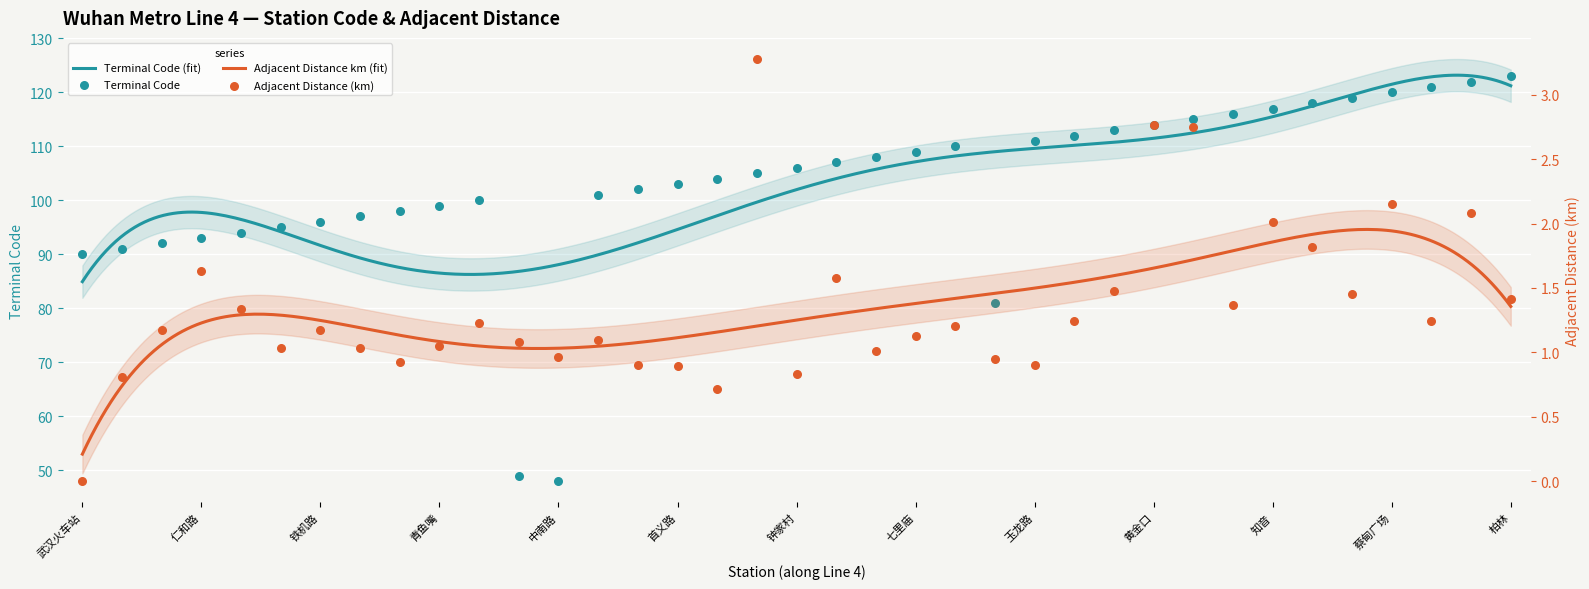

Which series has the largest Y range (max minus min)?

terminalcode